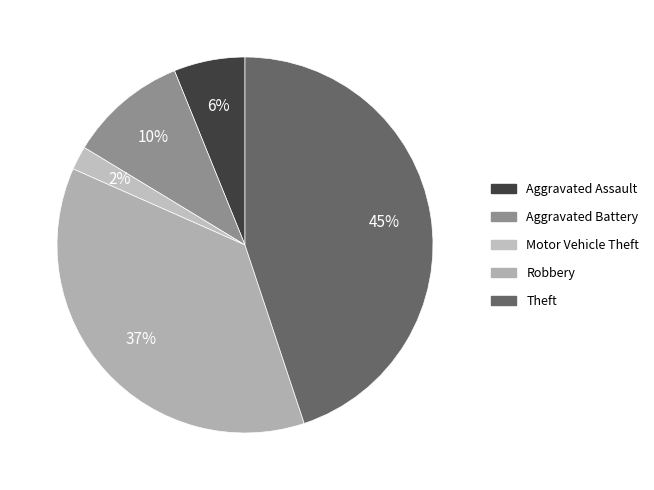

How many segments does this pie chart have?

5